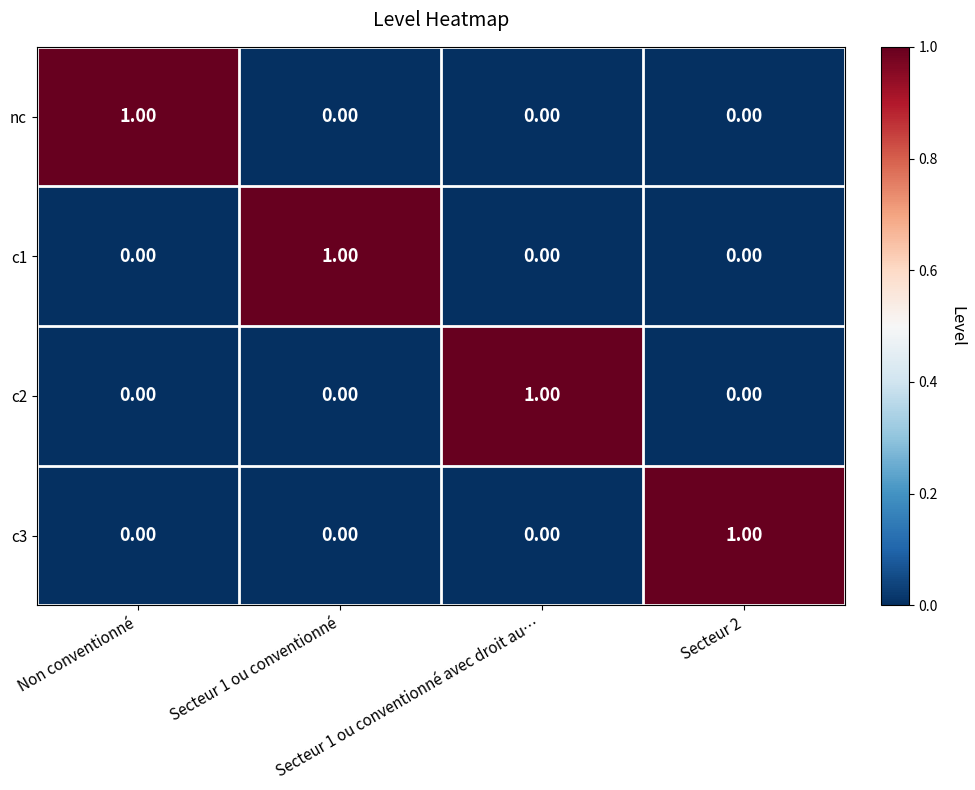

At how many categories does at least one series exceed 0?

4